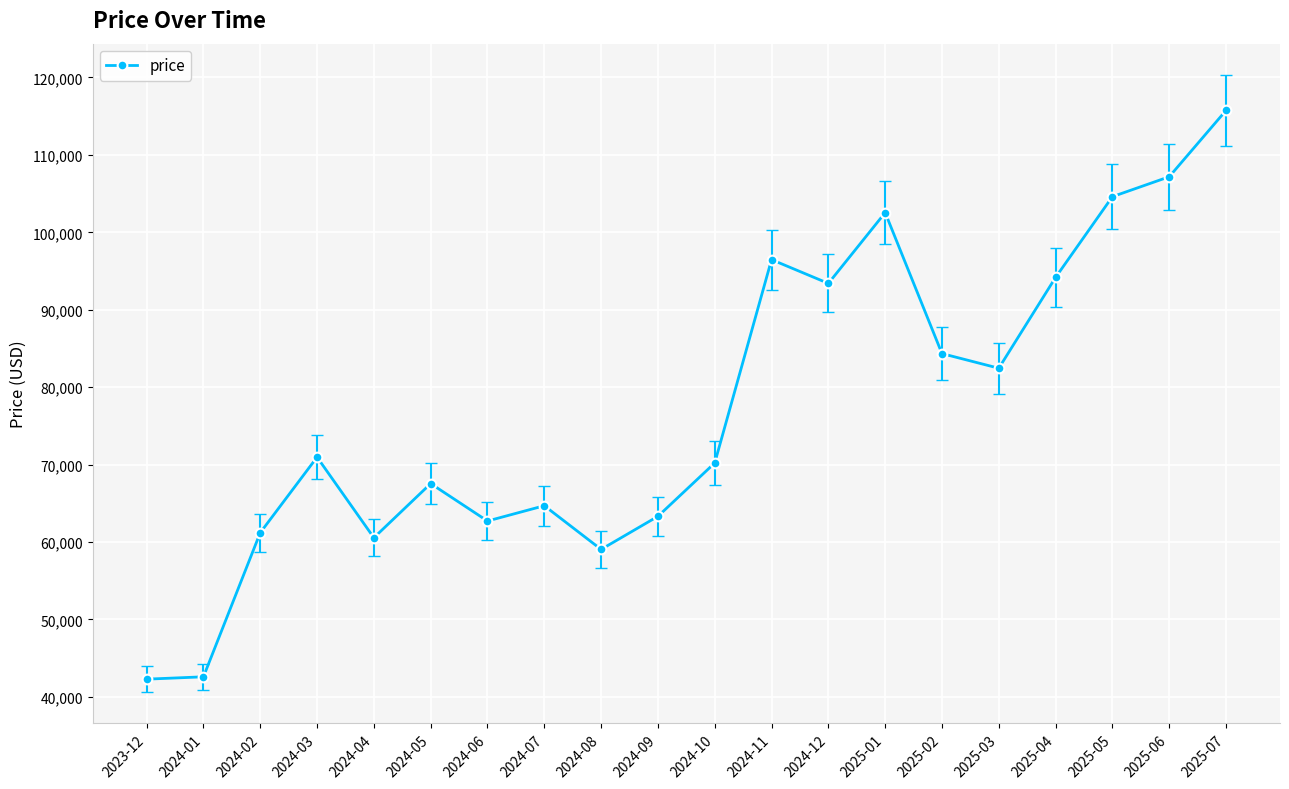

What is the minimum value shown in the chart?

42280